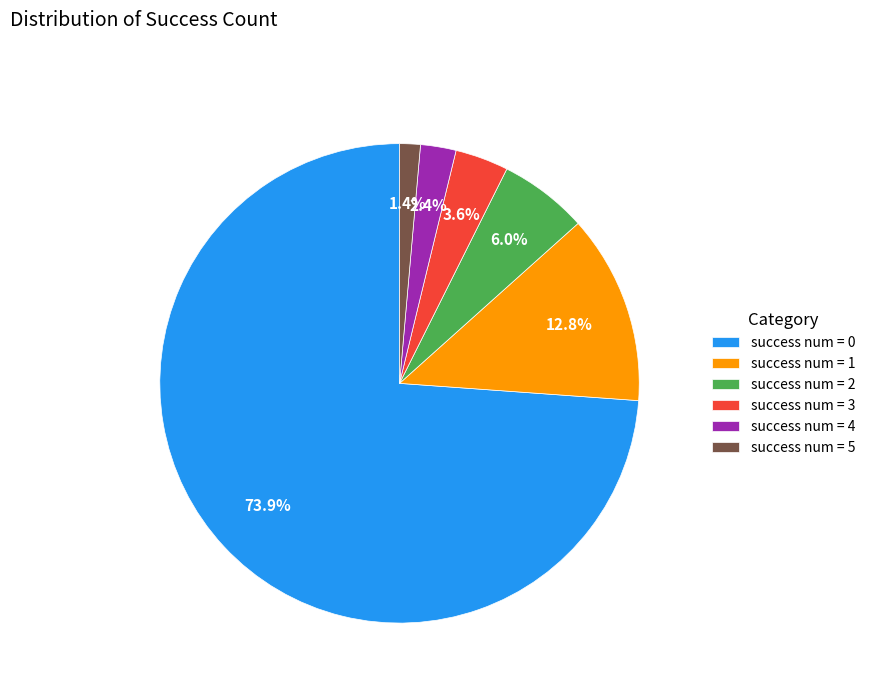

How many slices are in this pie chart?

6